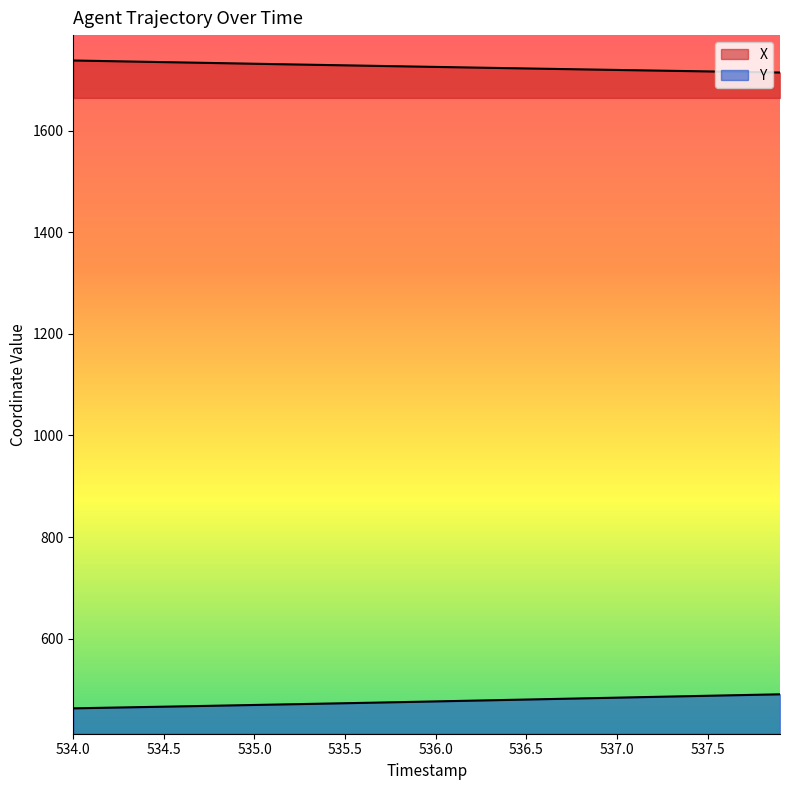

At how many categories does at least one series exceed 1391?

40